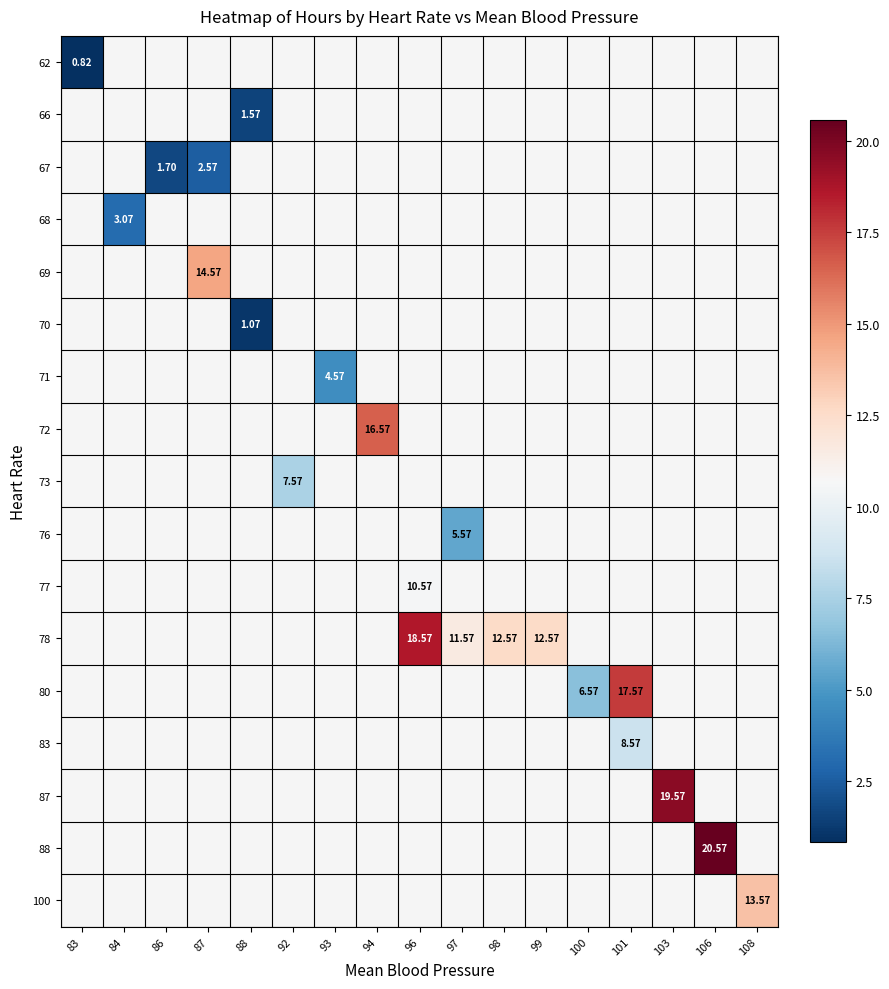

How many distinct data groups are displayed?

17